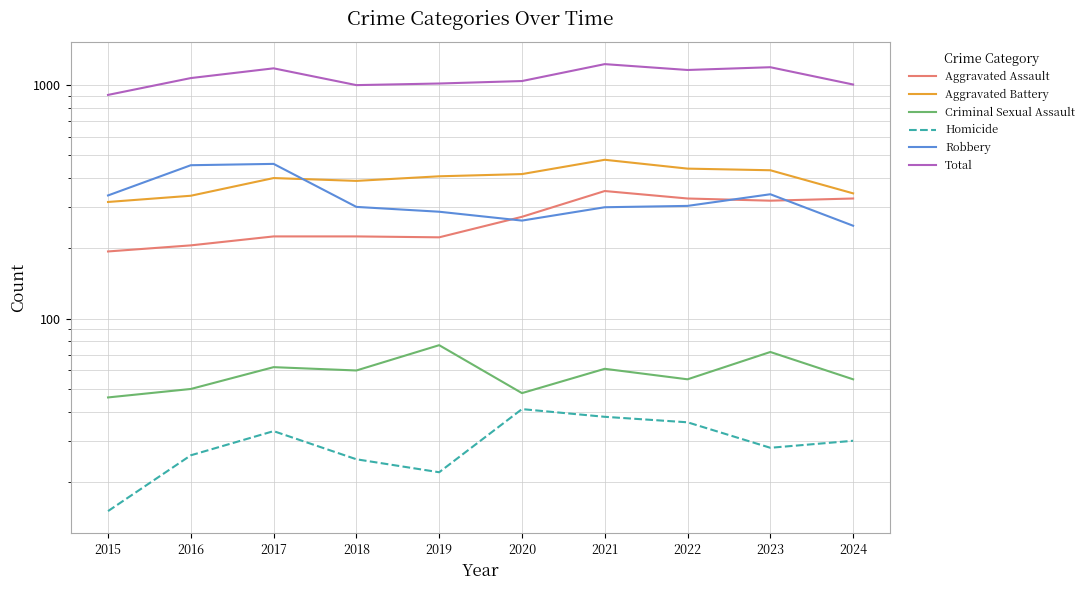

True or false: Aggravated Assault has more than 0 interior local peaks.

True